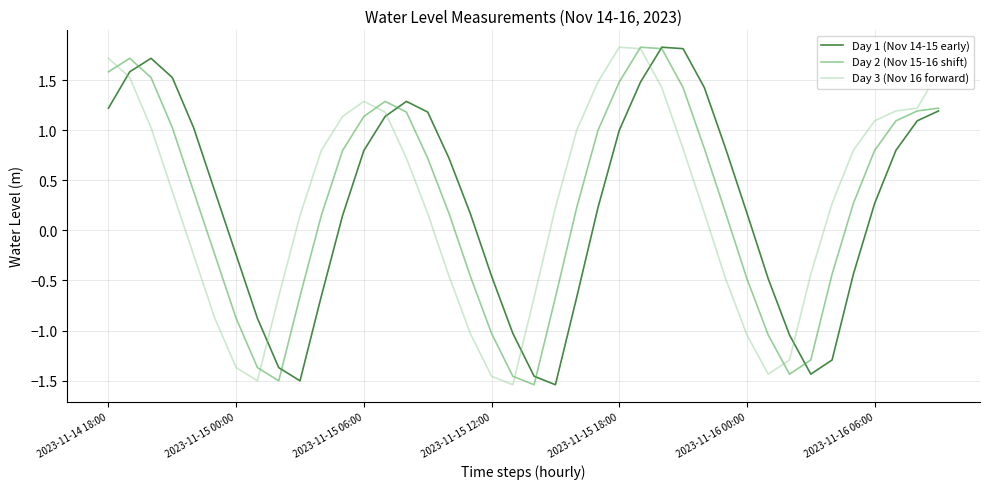

Which series ends up on top after the final intersection of Day 3 (Nov 16 forward) and Day 1 (Nov 14-15 early)?

Day 3 (Nov 16 forward)